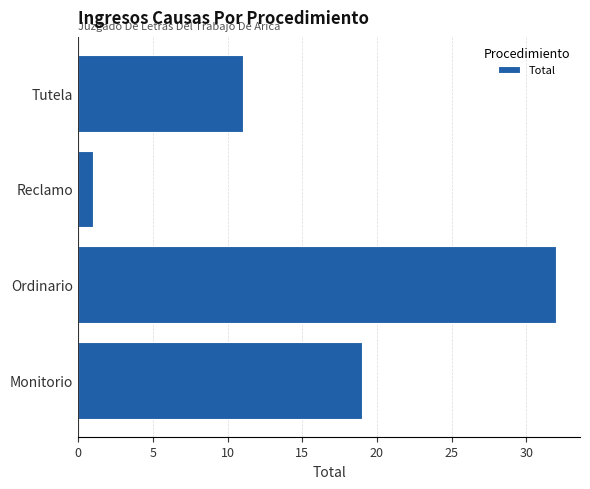

List the labels in order of value, largest first.

Ordinario, Monitorio, Tutela, Reclamo